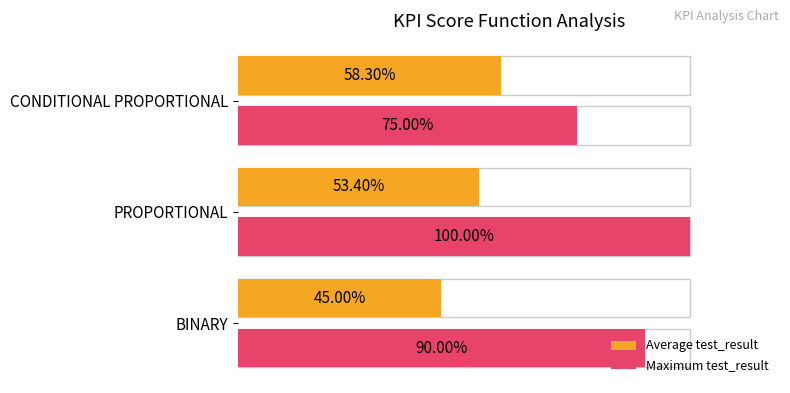

Reading left to right, transcribe all the data shown in this chart.

Average test_result: 45.0	53.4	58.3
Maximum test_result: 90.0	100.0	75.0